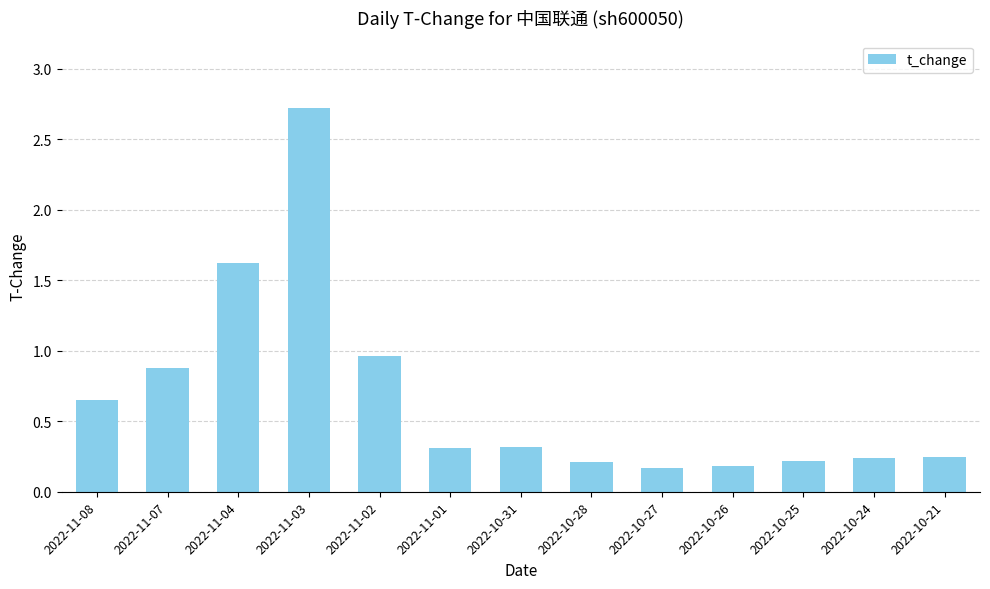

The value at 2022-11-04 is 0.8. True or false?

False